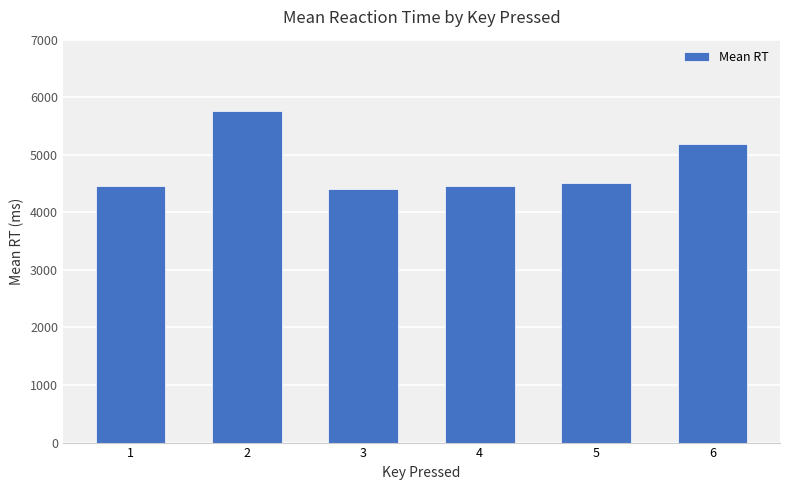

Are the bars grouped side by side (vs. stacked)?

No